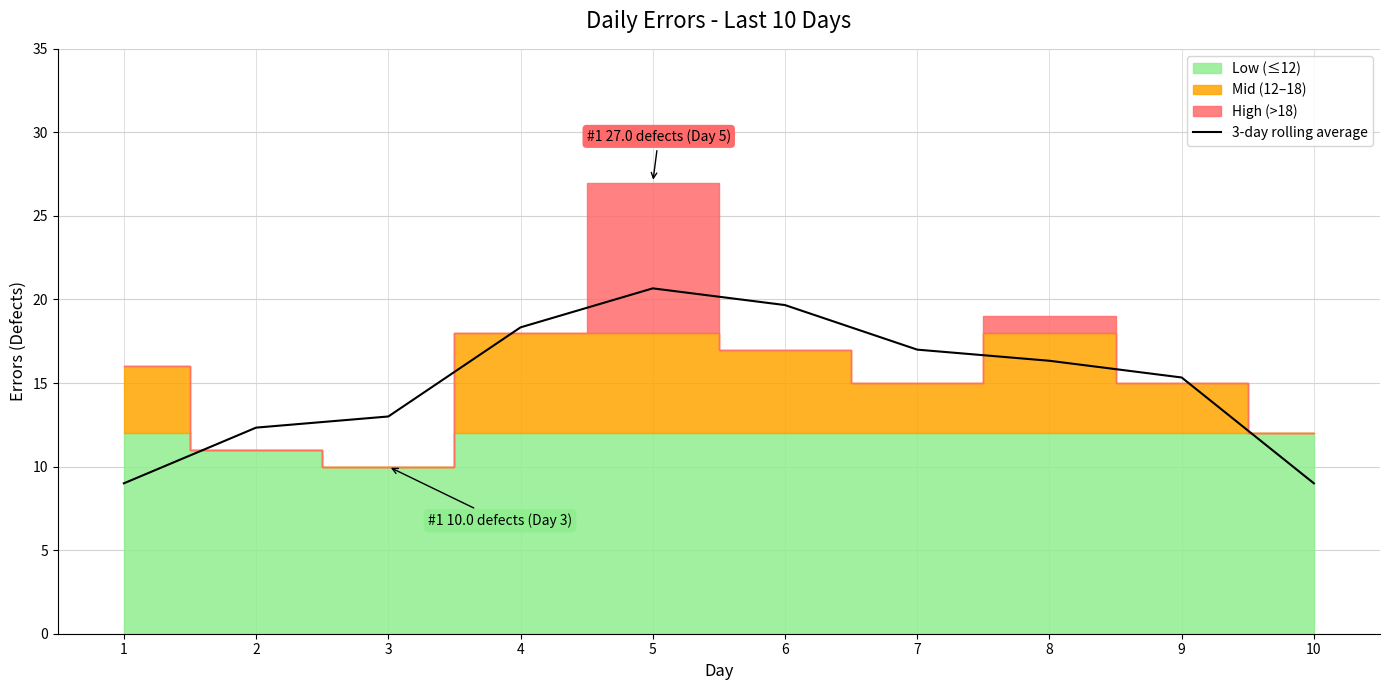

Reading left to right, what are all the values shown in this chart?

1=9.0	2=12.3	3=13.0	4=18.3	5=20.7	6=19.7	7=17.0	8=16.3	9=15.3	10=9.0